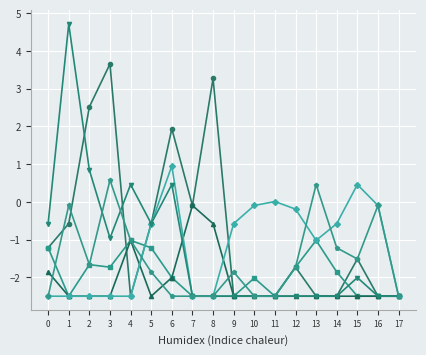

What is the difference between the highest and lowest values at 4?

3.0